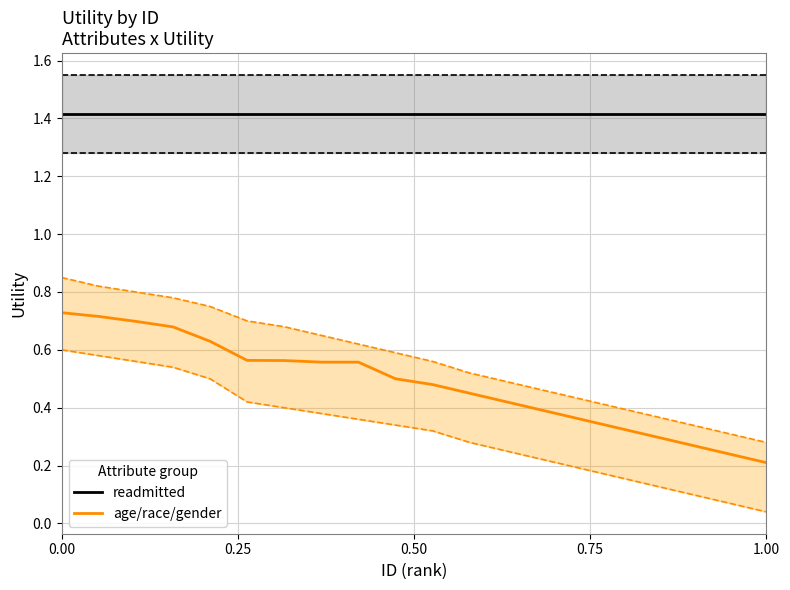

What is the smallest value displayed?

0.2